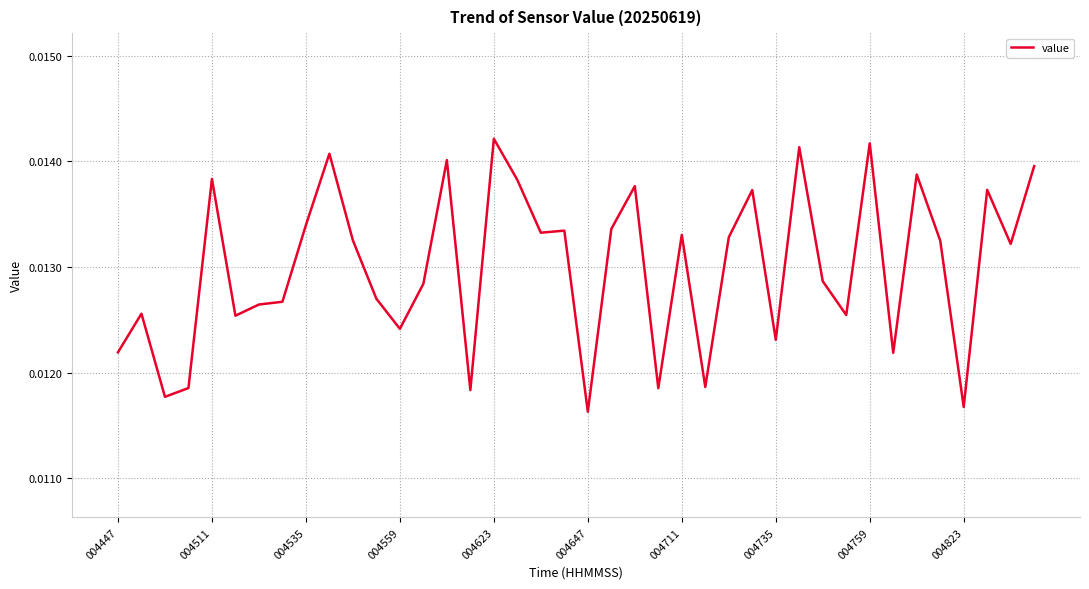

Count the values in the range 0 to 1.

40